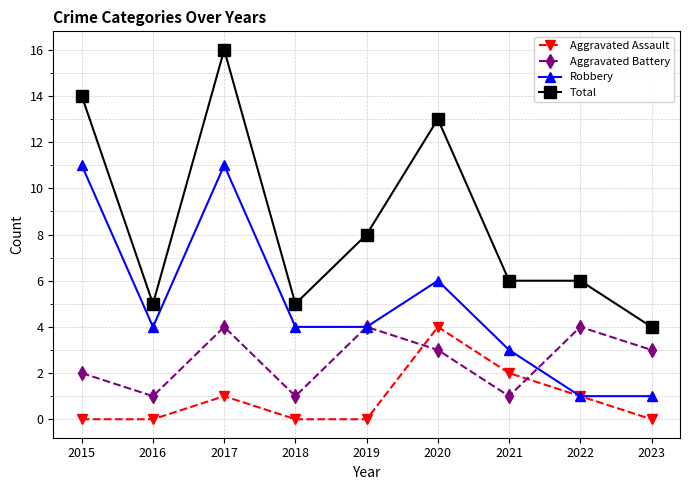

What is the difference between the highest and lowest values at 2018?

5